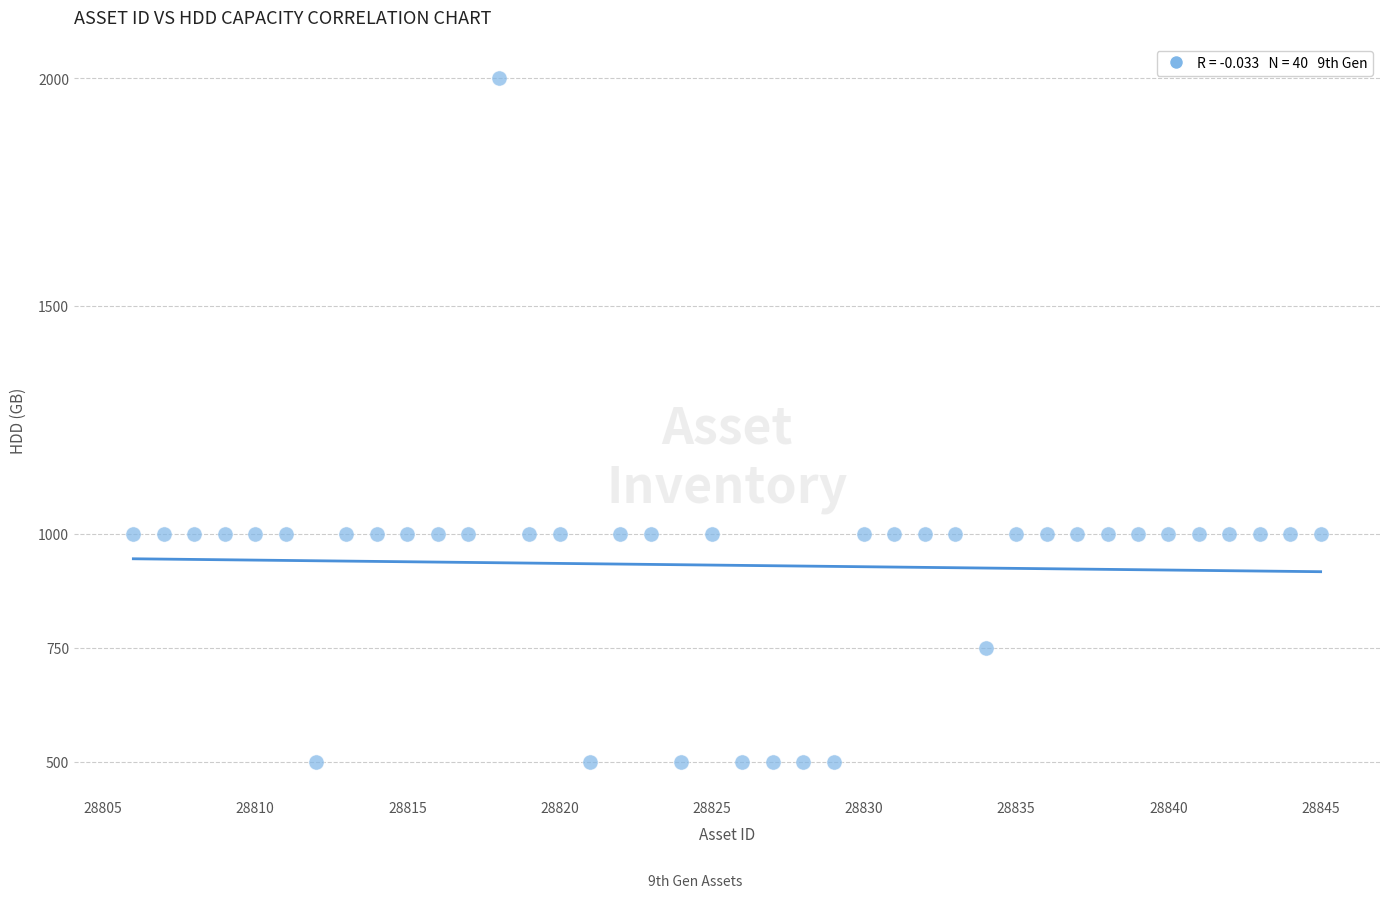

What is the range of X values (max minus min)?

39